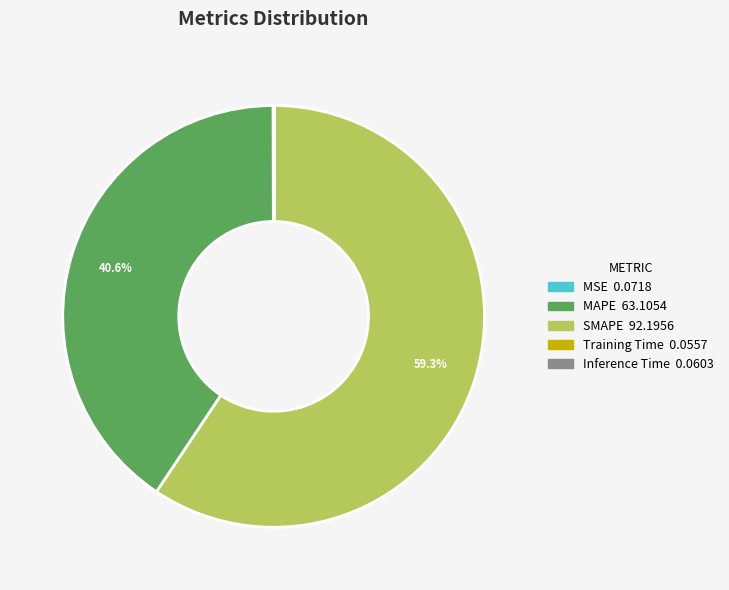

What is the largest slice in the pie chart?

SMAPE